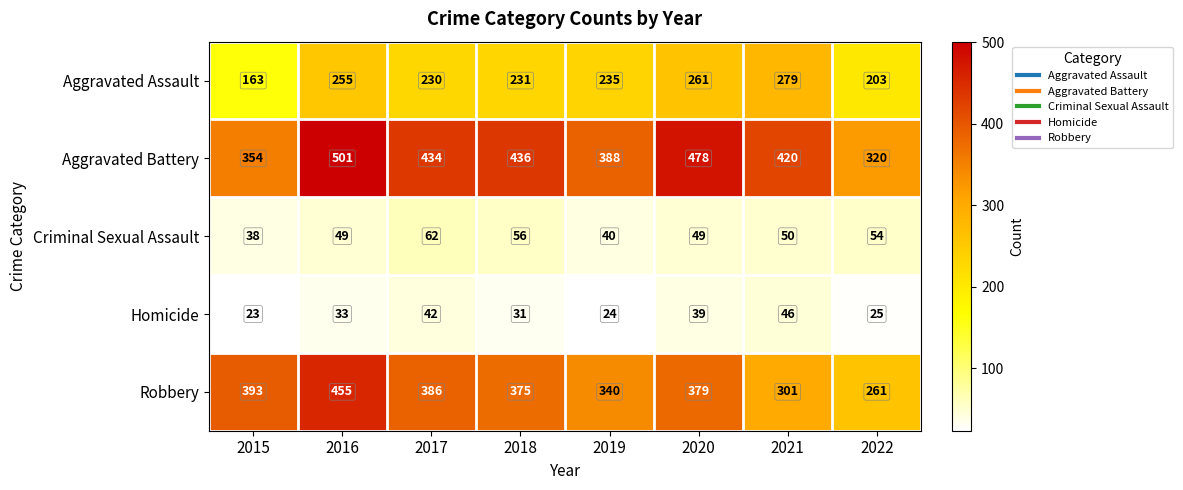

The value of Criminal Sexual Assault at 2016 is 18. True or false?

False